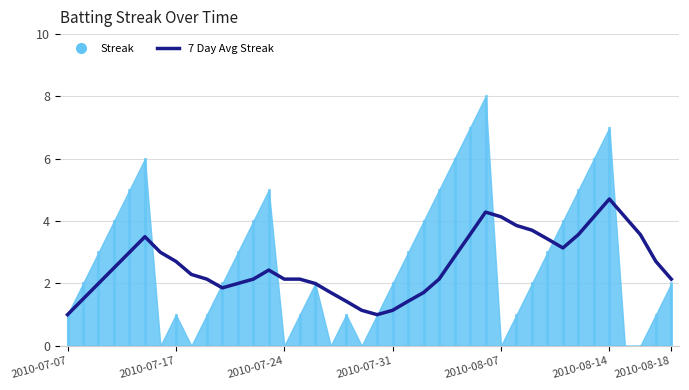

The chart shows a value of 4.3 at 2010-08-18. True or false?

False